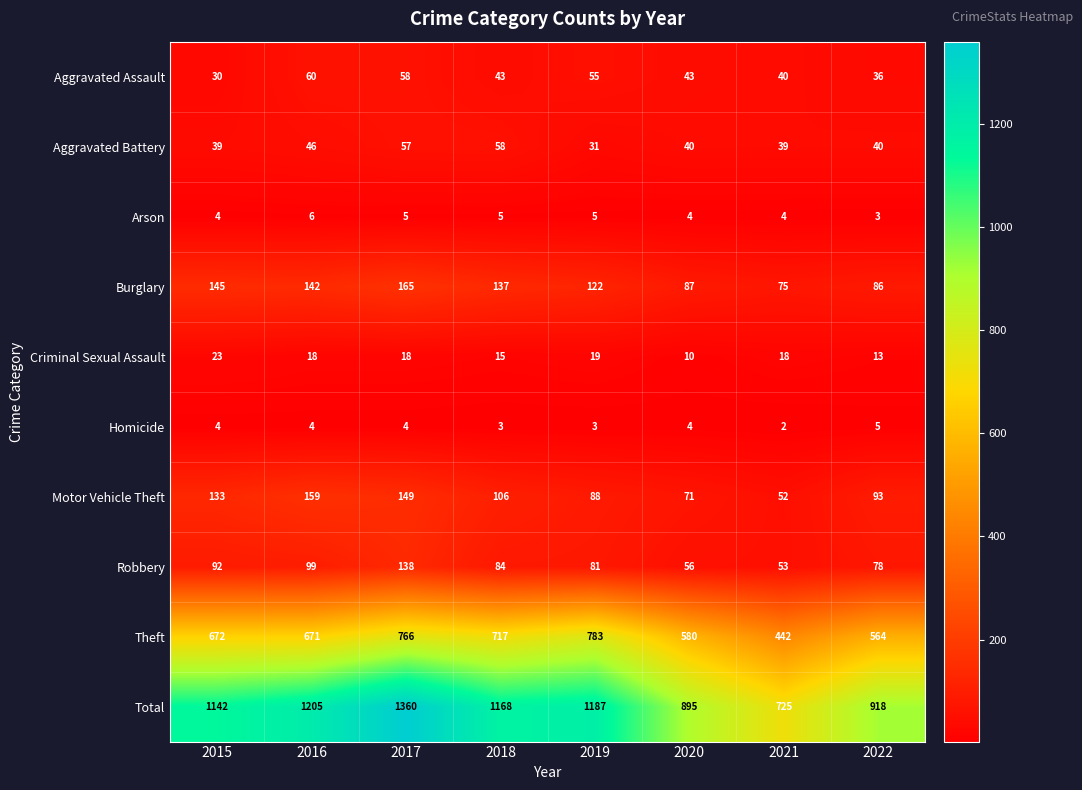

What is the difference between the Criminal Sexual Assault values at 2020 and 2017?

8